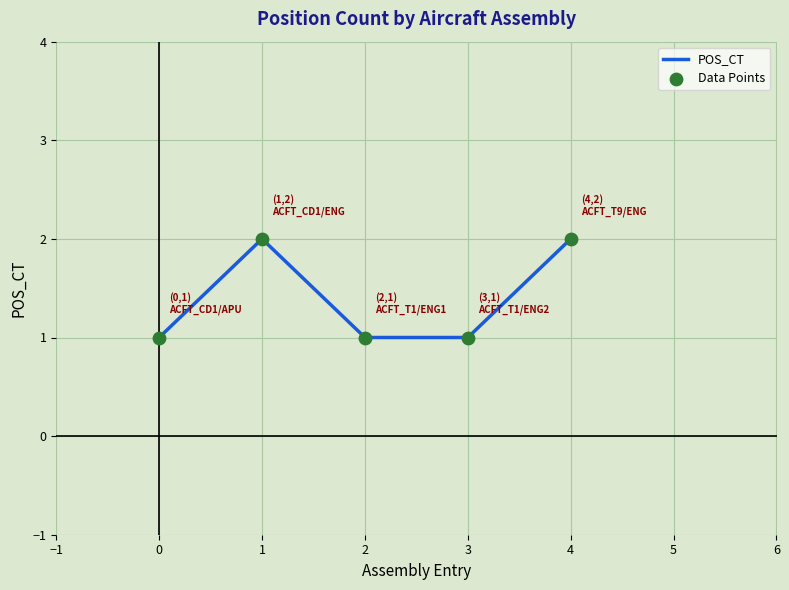

What is the ratio of the value at 3 to the value at 0?

1.0